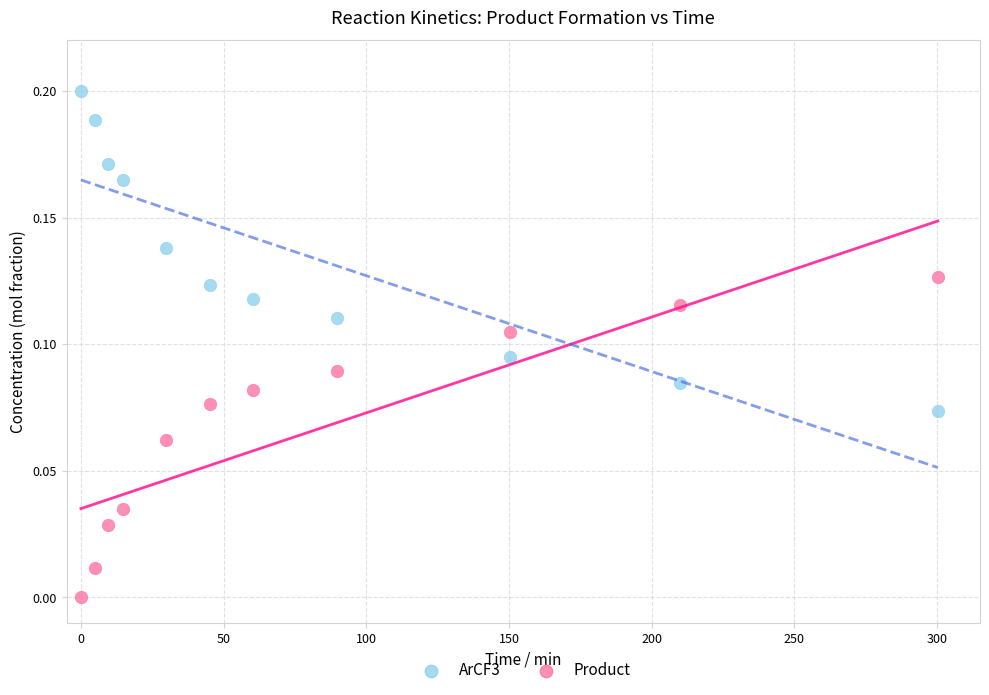

Which series contains the highest Y value?

ArCF3